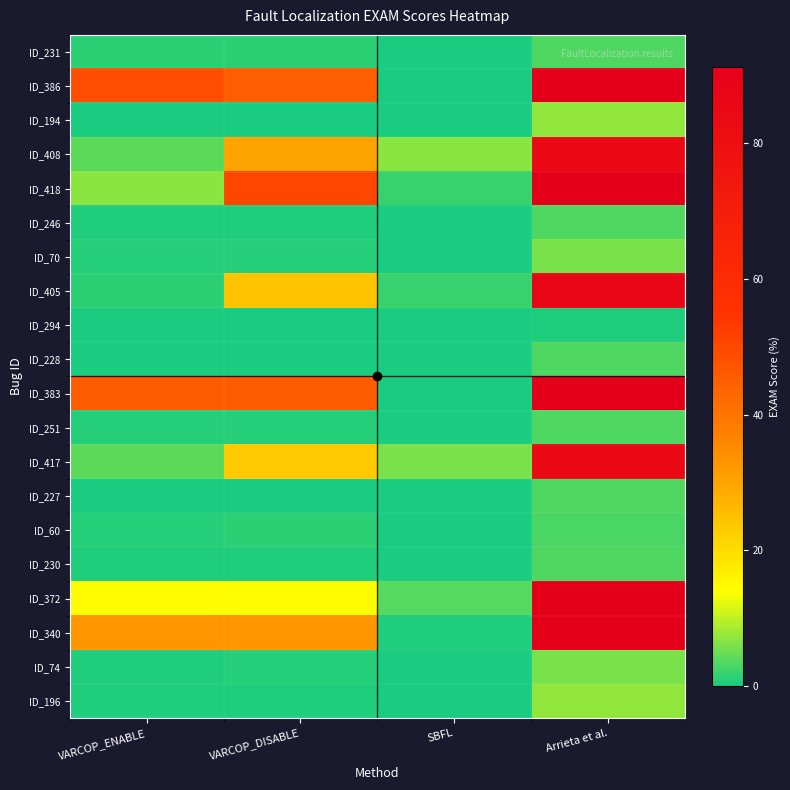

Between SBFL and VARCOP_DISABLE, which is larger?

VARCOP_DISABLE